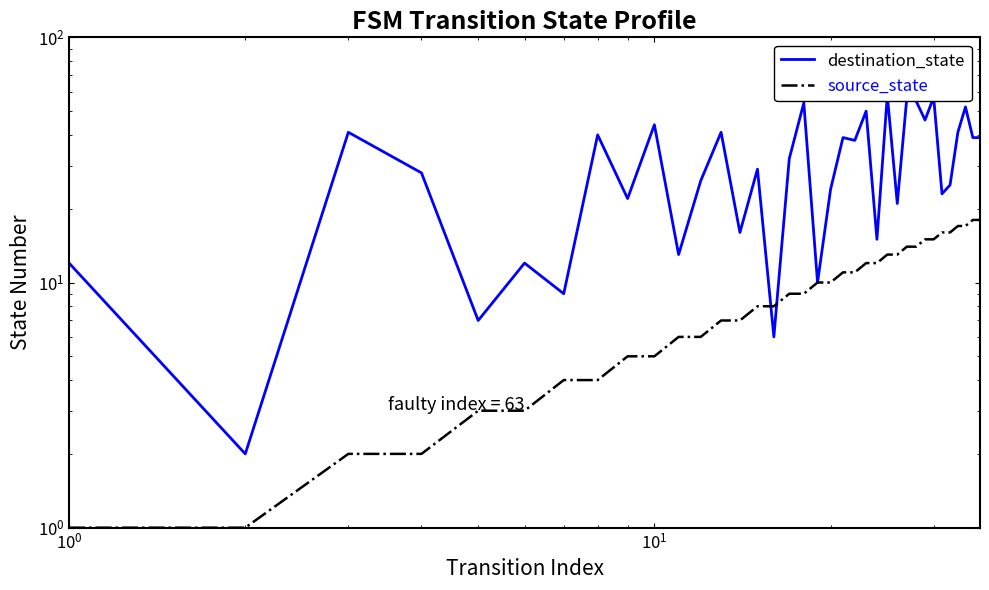

What is the difference between the second highest and second lowest values in the destination_state series?

51